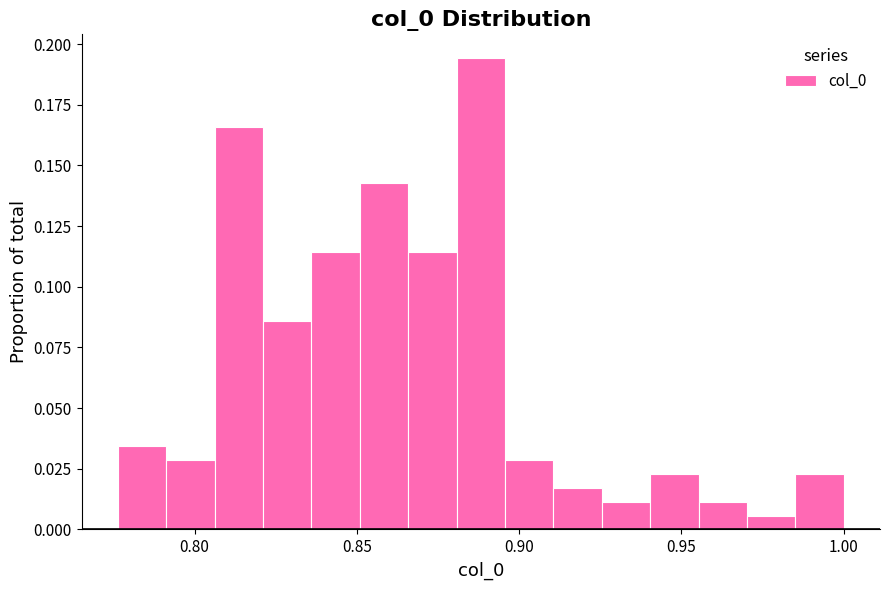

Around what value on the x-axis is the tallest bar? Give the approximate position of its centre, as read against the axis.

0.890